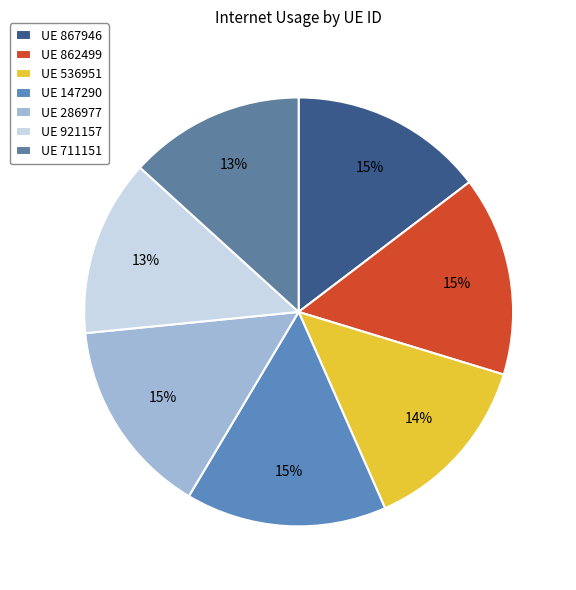

How many slices are in this pie chart?

7